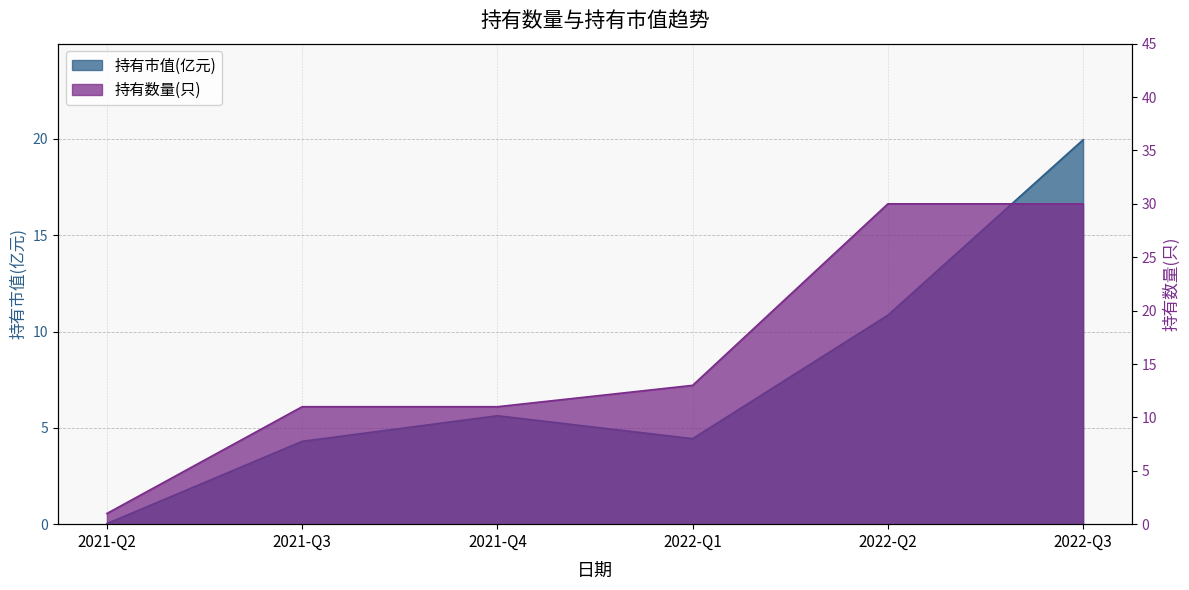

True or false: 持有市值(亿元) and 持有数量(只) intersect in this chart.

False